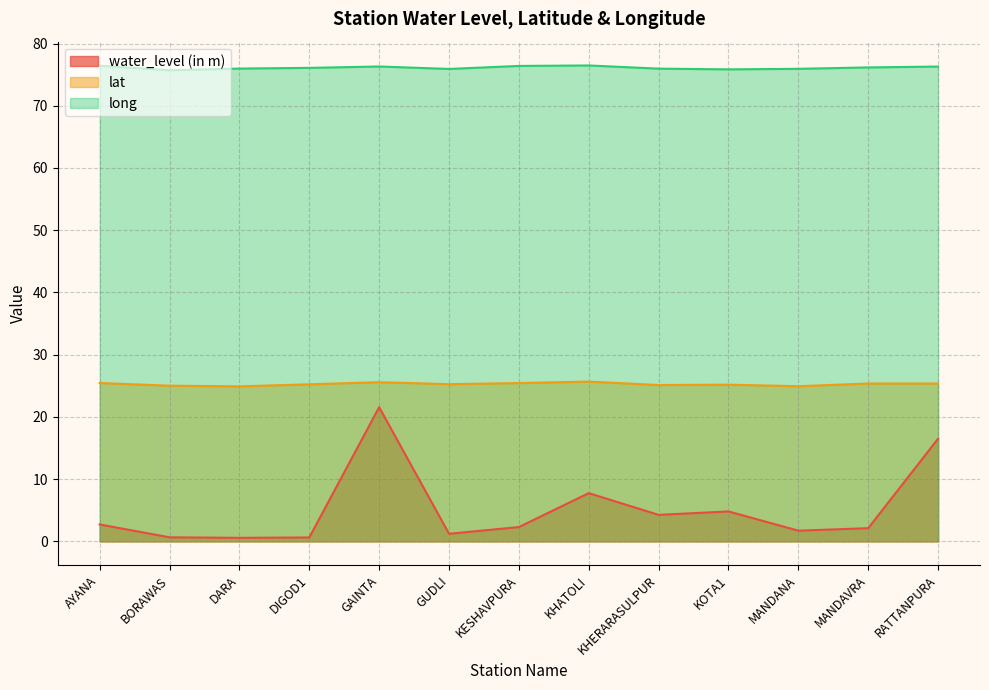

In lat, how many points are lower than both neighbors (excluding endpoints)?

4